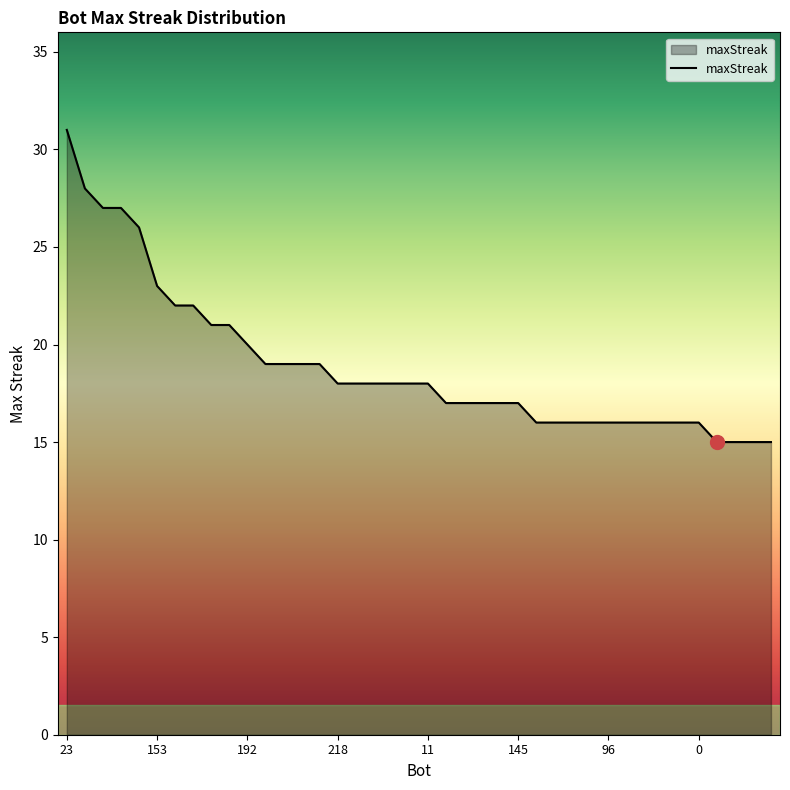

What is the minimum value shown in the chart?

15